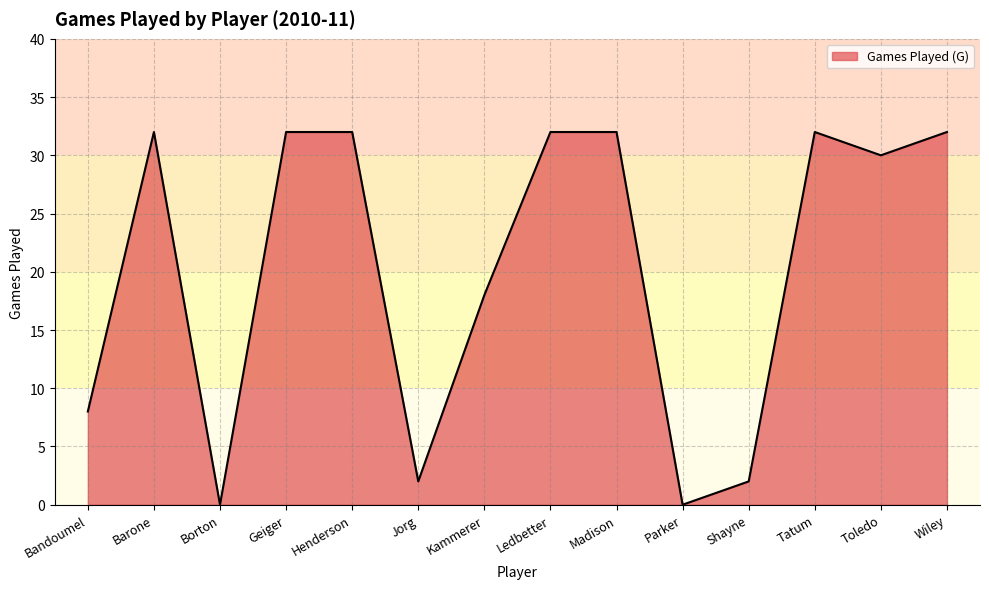

Approximately how many times larger is the value at Wiley compared to Geiger?

1.0